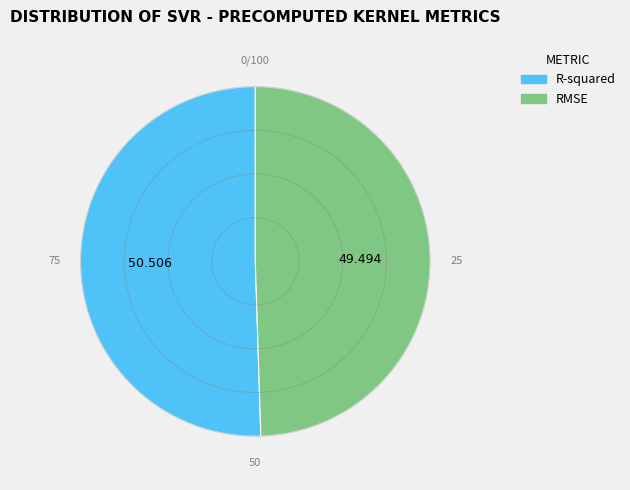

What is the smallest slice in the pie chart?

RMSE